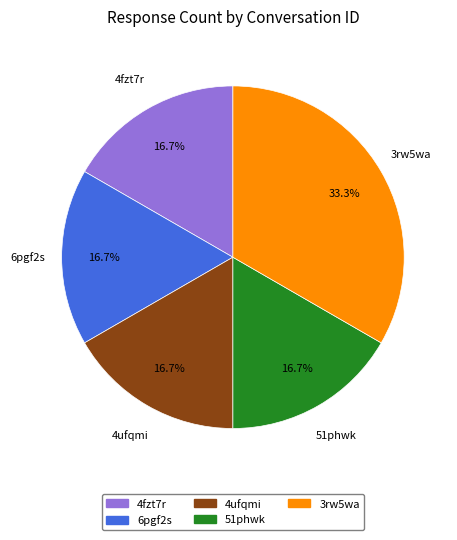

What portion of the pie excludes 4ufqmi?

83.3%